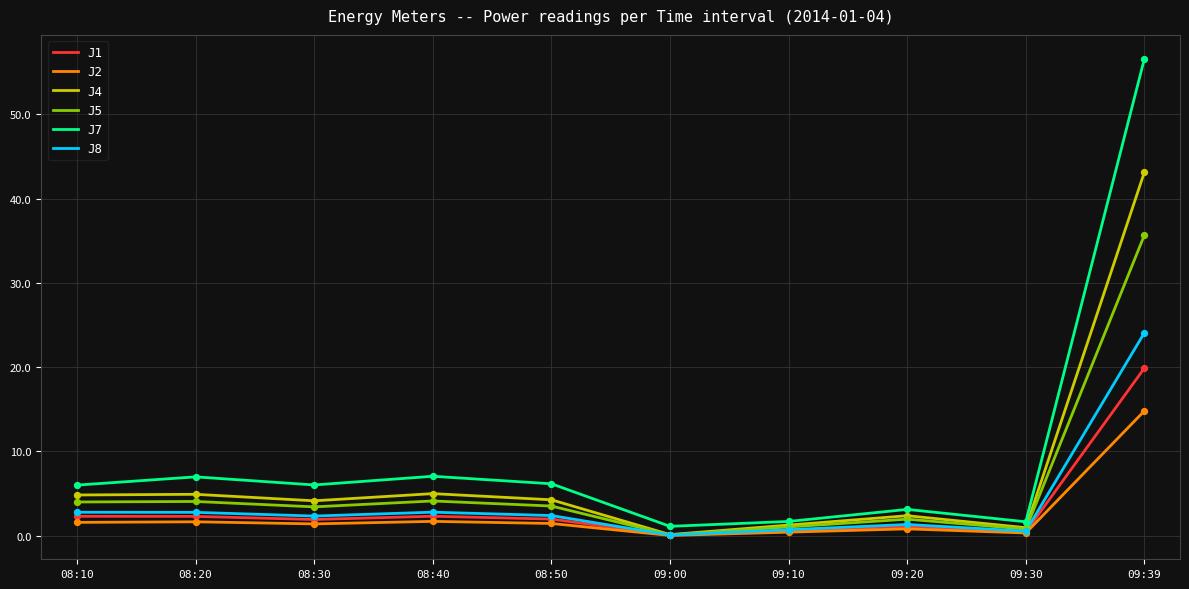

Is the value of J1 at 09:30 greater than the value of J7 at 08:50?

No